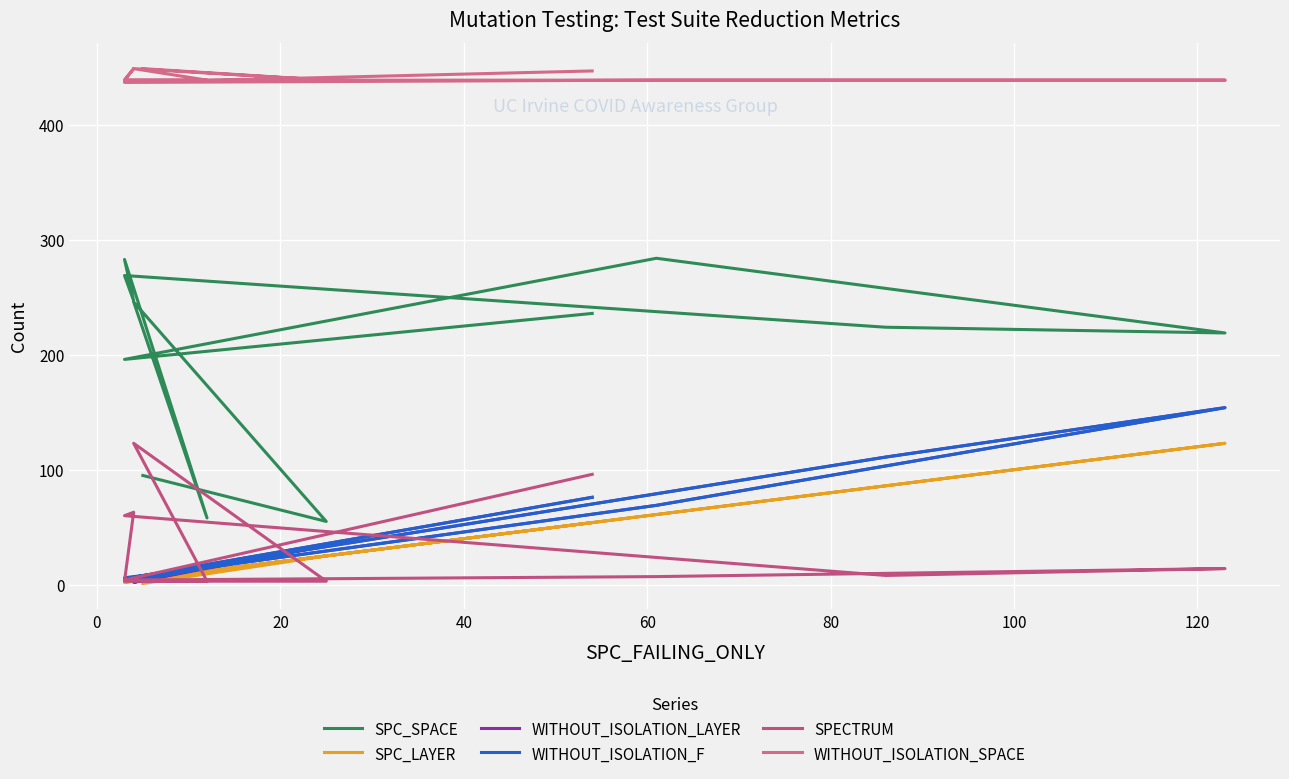

How many WITHOUT_ISOLATION_SPACE values are between 439 and 449?

11